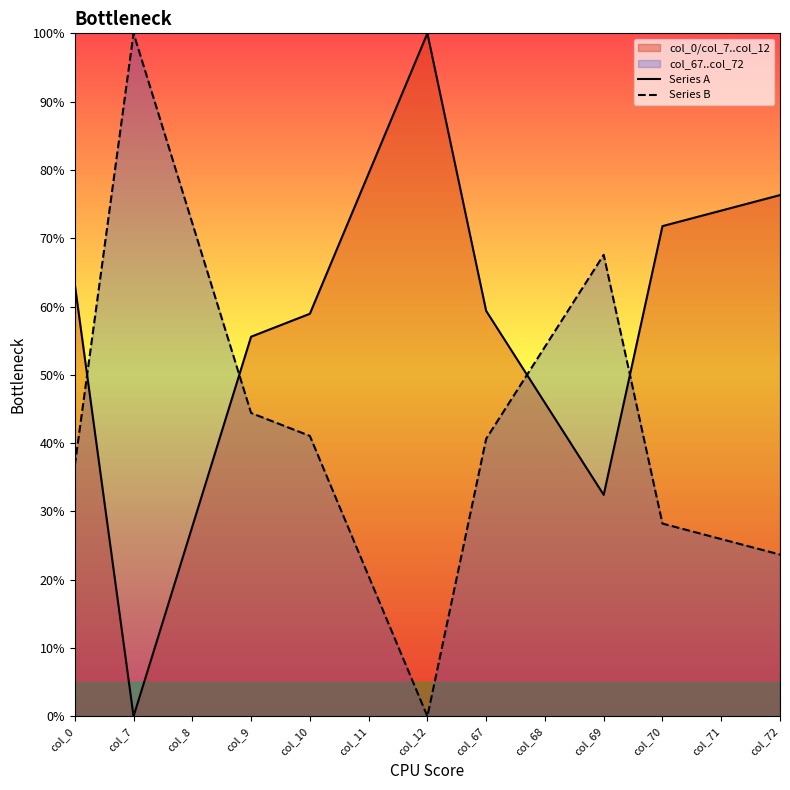

Reading left to right, extract all data points from this chart.

Series A: 63.3	0.0	27.8	55.6	58.9	79.5	100.0	59.4	45.9	32.4	71.8	74.0	76.3
Series B: 36.7	100.0	72.2	44.4	41.1	20.5	0.0	40.6	54.1	67.6	28.2	26.0	23.7